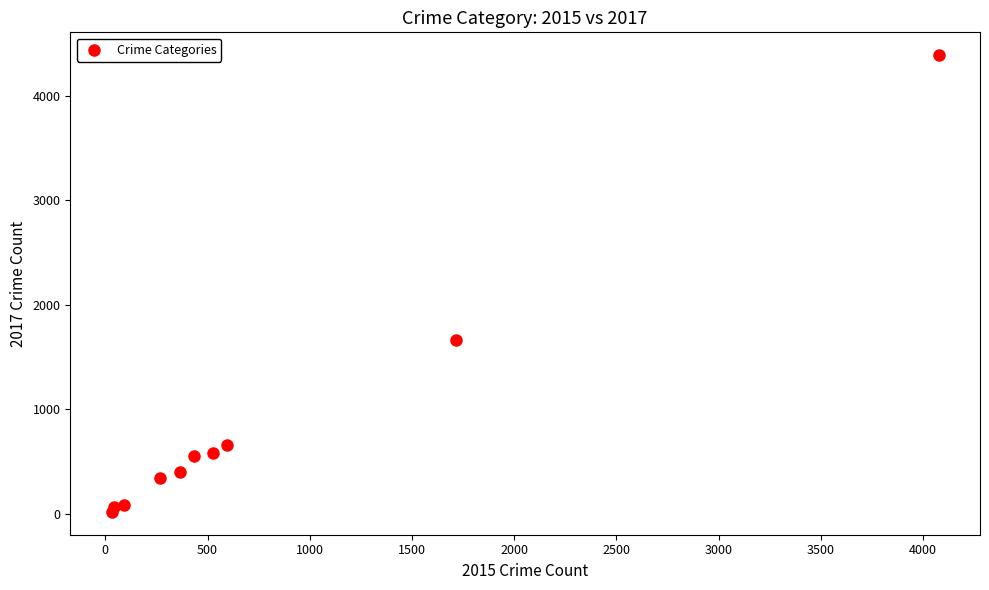

What is the range of X values (max minus min)?

4045